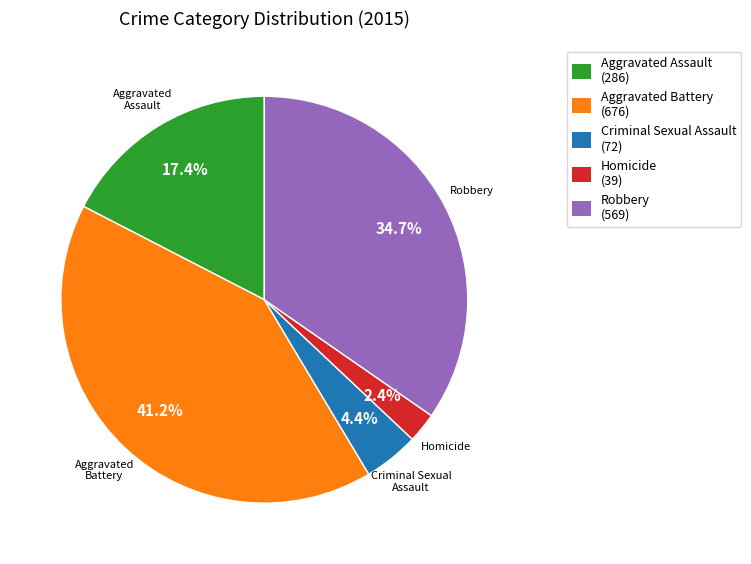

Which category has the smallest portion of the pie?

Homicide